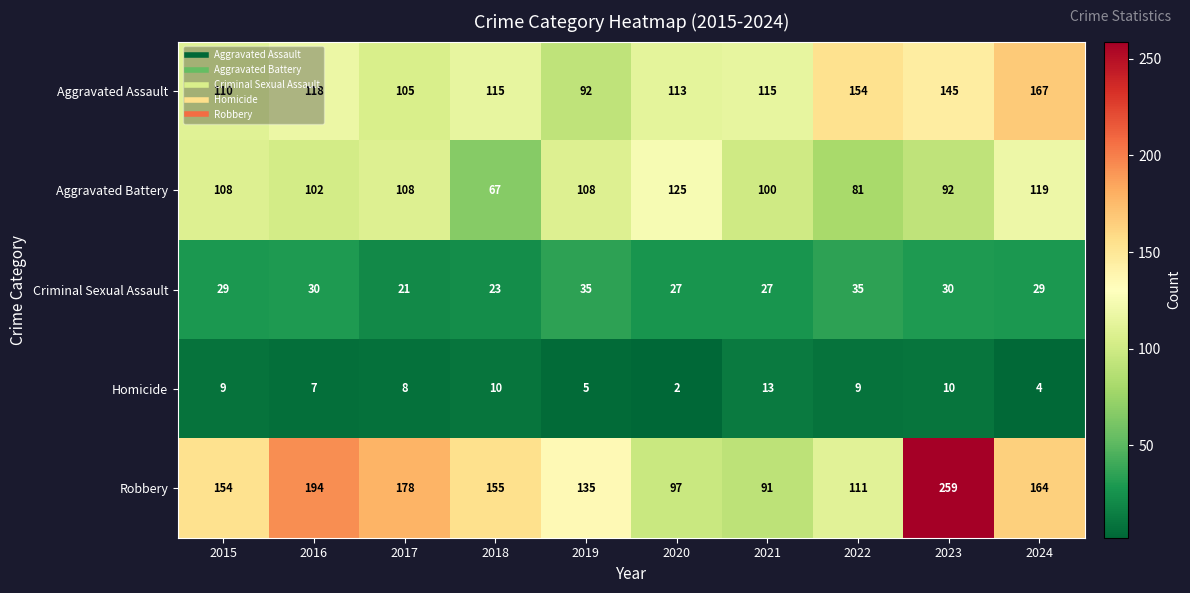

How many distinct data groups are displayed?

5